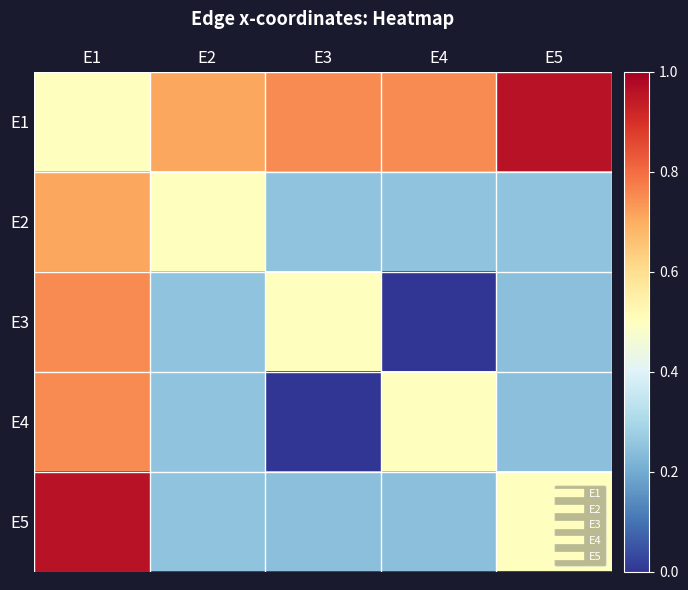

How many distinct data groups are displayed?

5